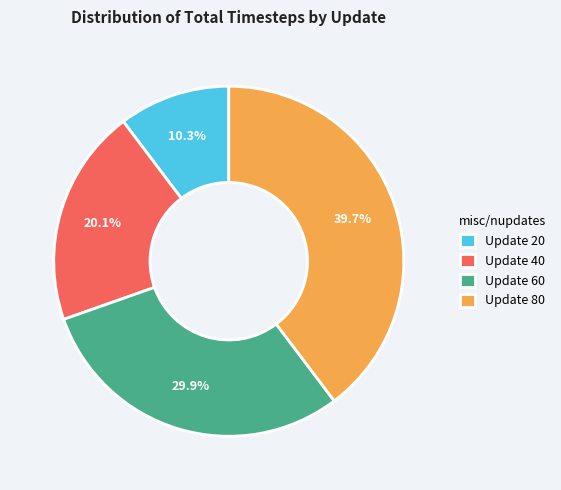

Does Update 60 represent more than half of the total?

No